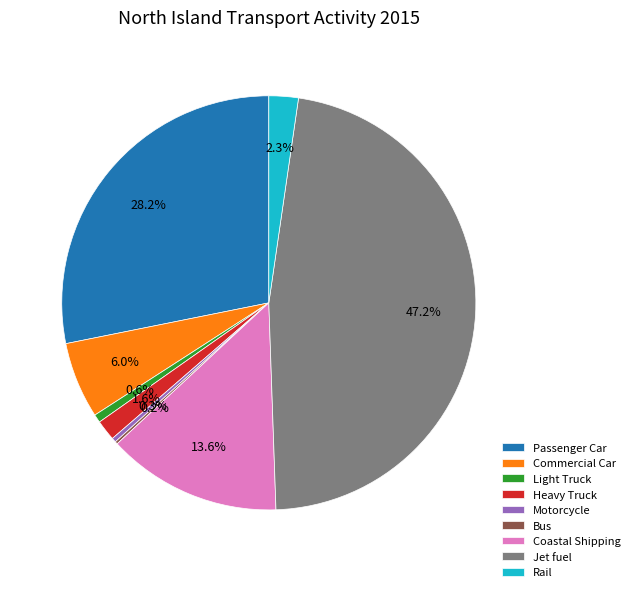

Combined, what portion of the pie is Motorcycle and Passenger Car?

28.5%